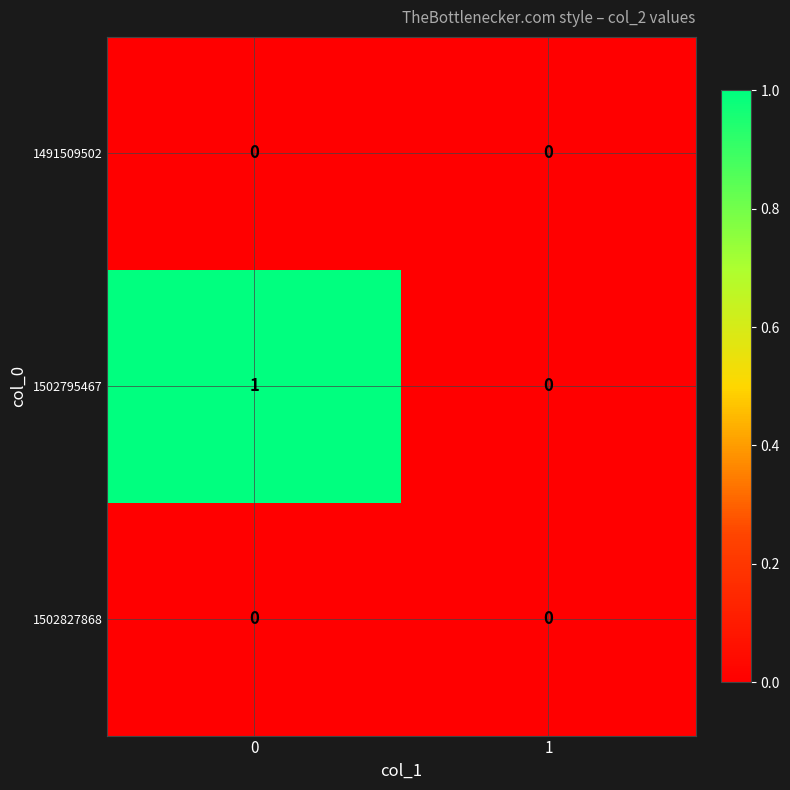

Between 0 and 1, which series saw the biggest shift?

1502795467